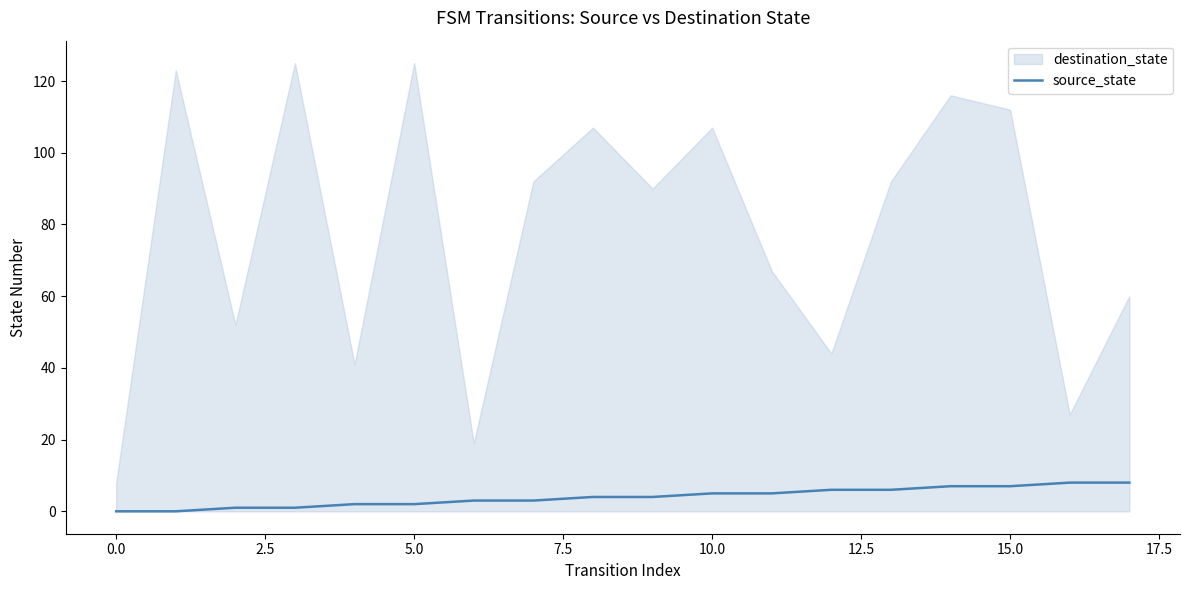

The value at 2.5 is 1. True or false?

True